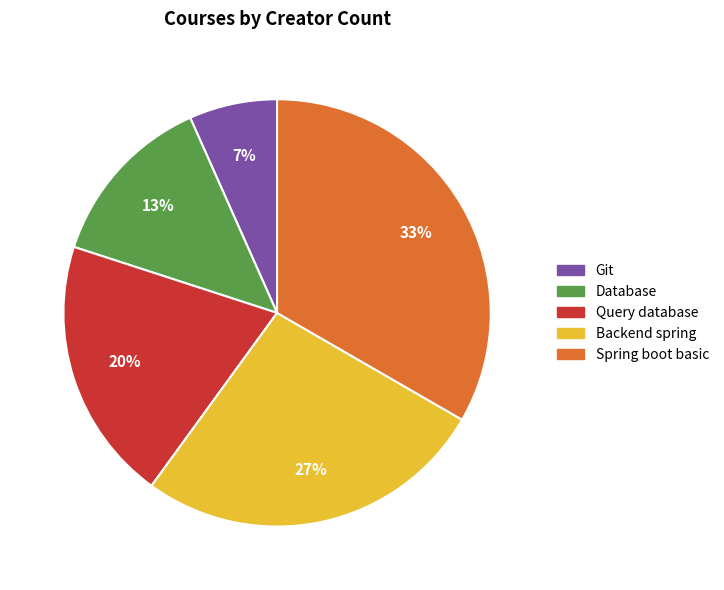

The Git slice represents 7% of the pie. True or false?

True